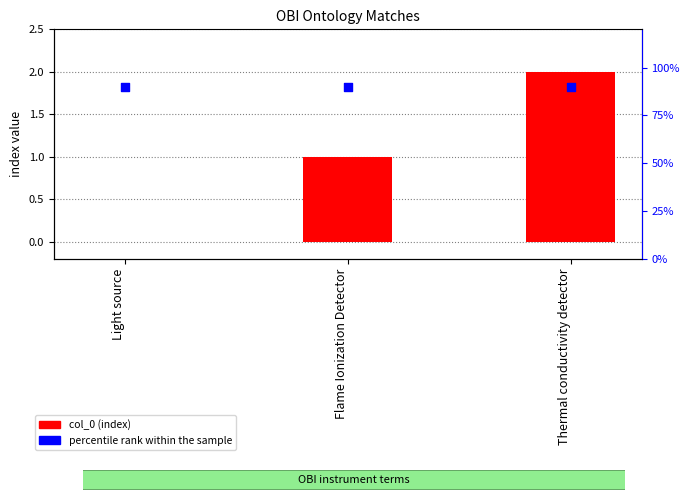

What are all the series names shown in the legend?

col_0 (index), percentile rank within the sample